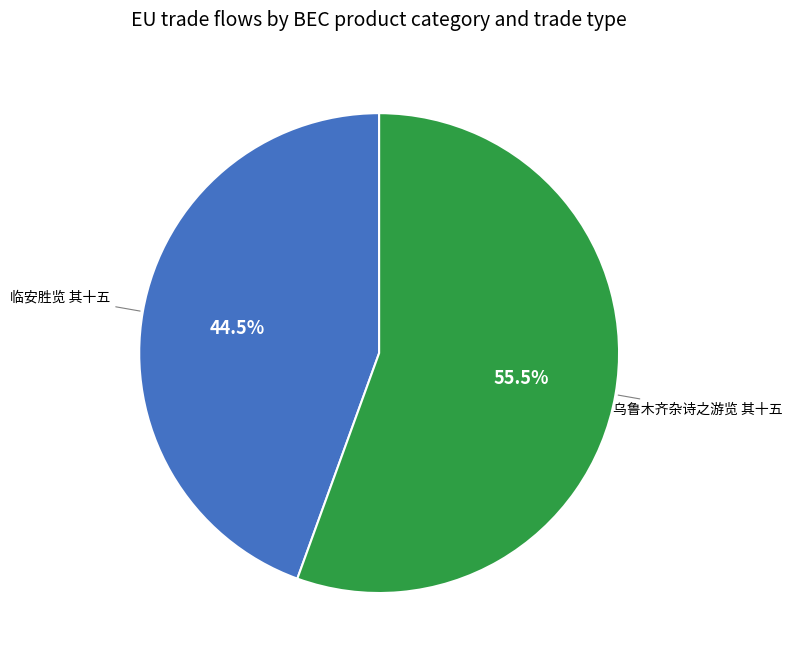

What is the ratio of the value at 临安胜览 其十五 to the value at 乌鲁木齐杂诗之游览 其十五?

0.8